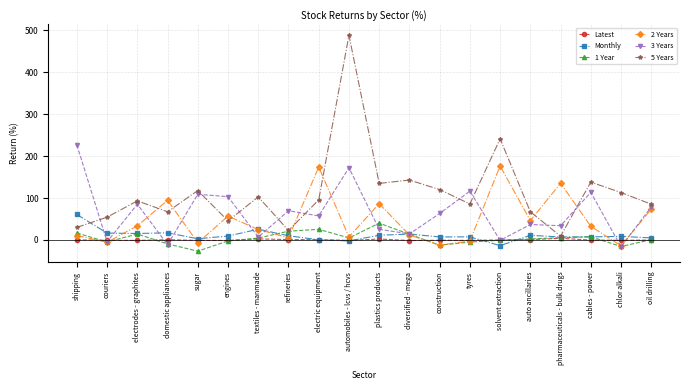

What is the sum of the 2 Years values at couriers and construction?

-17.7